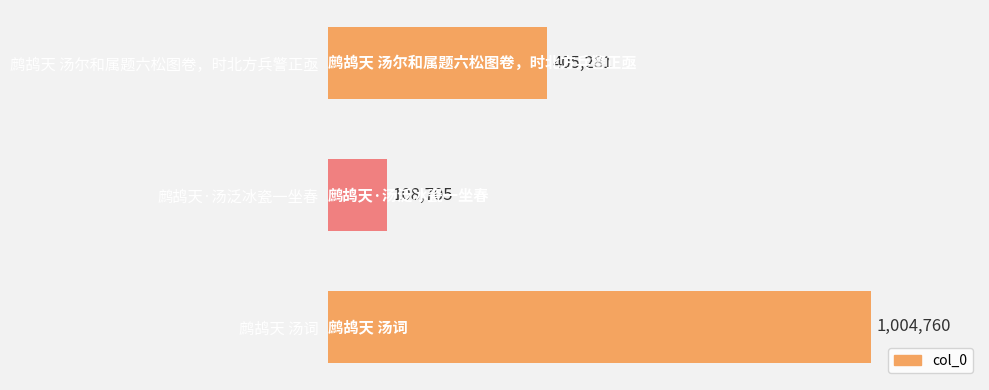

What is the difference between the maximum and second lowest values?

599479